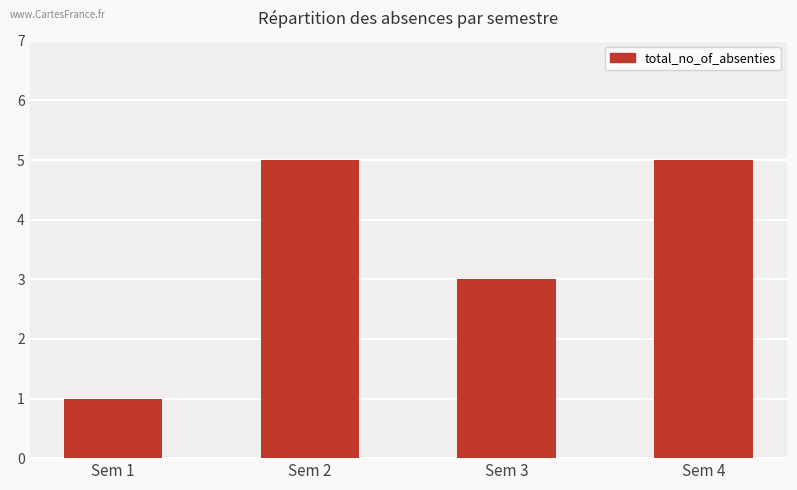

What is the average value?

4